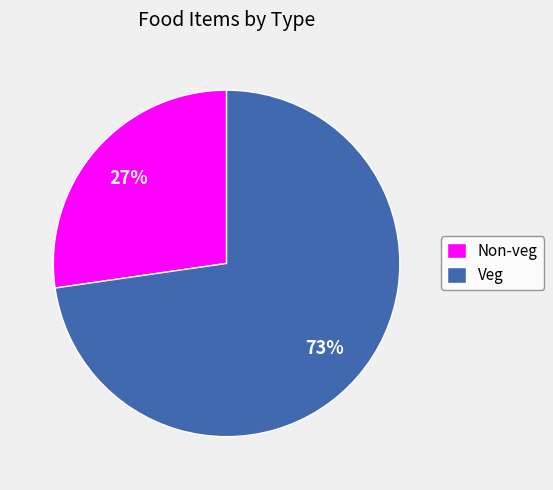

What is the smallest slice in the pie chart?

Non-veg